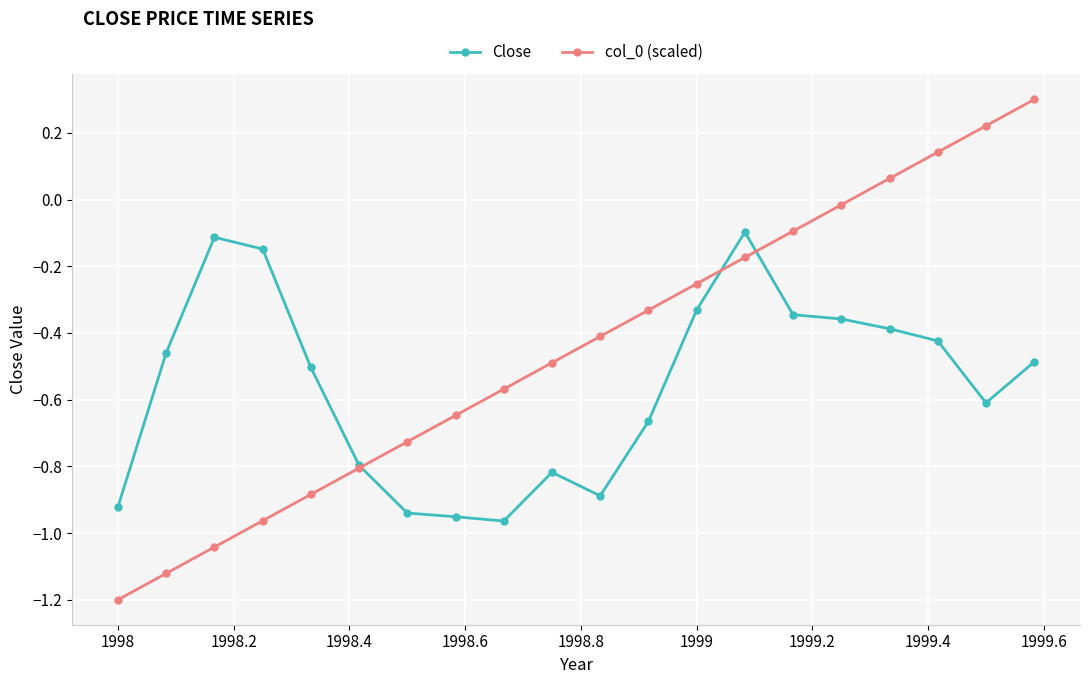

True or false: col_0 (scaled) has more than 0 points higher than both neighbors.

False